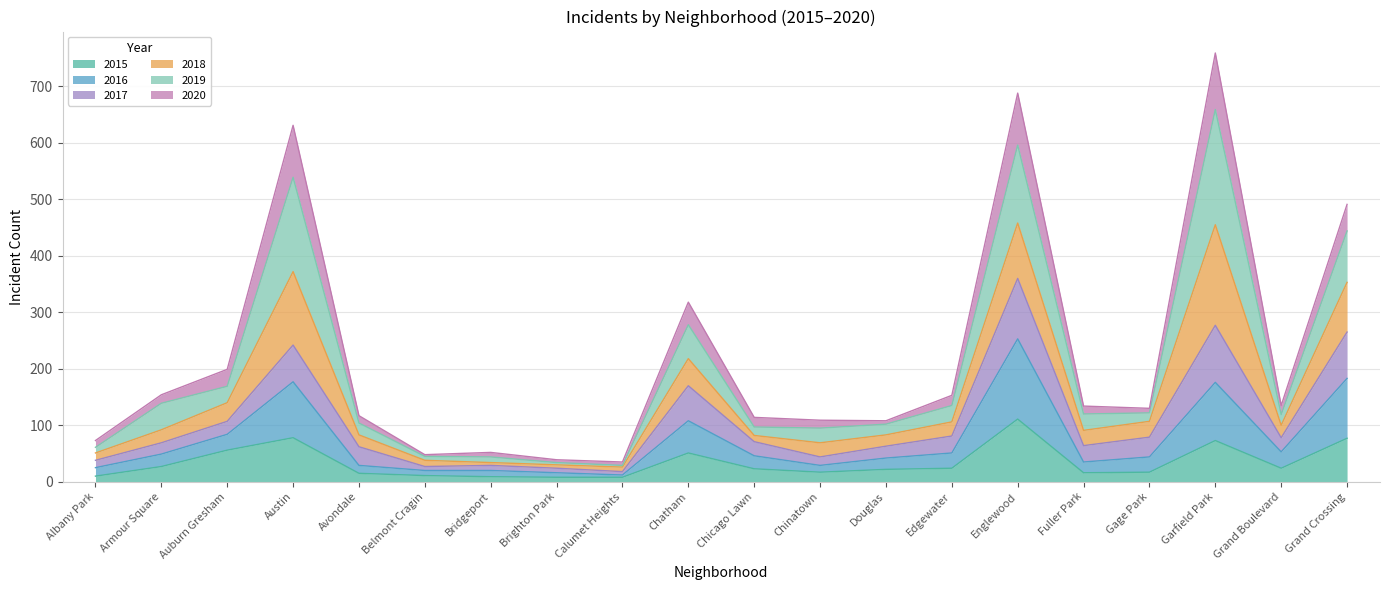

True or false: 2015 has more than 1 points higher than both neighbors.

True